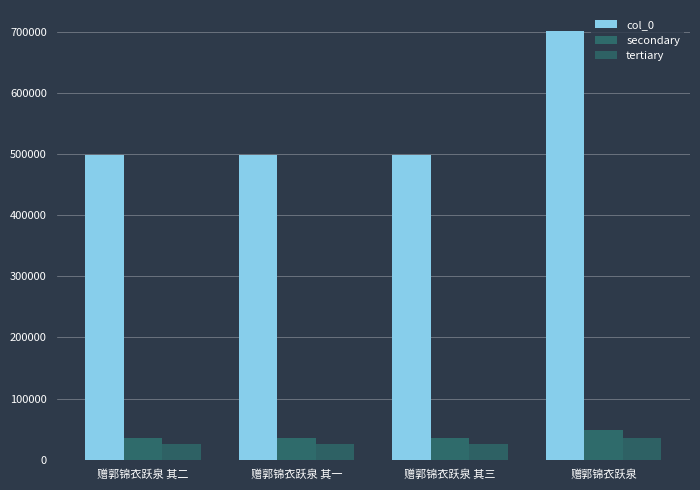

What is the difference between the second highest and minimum values in the col_0 series?

2.0